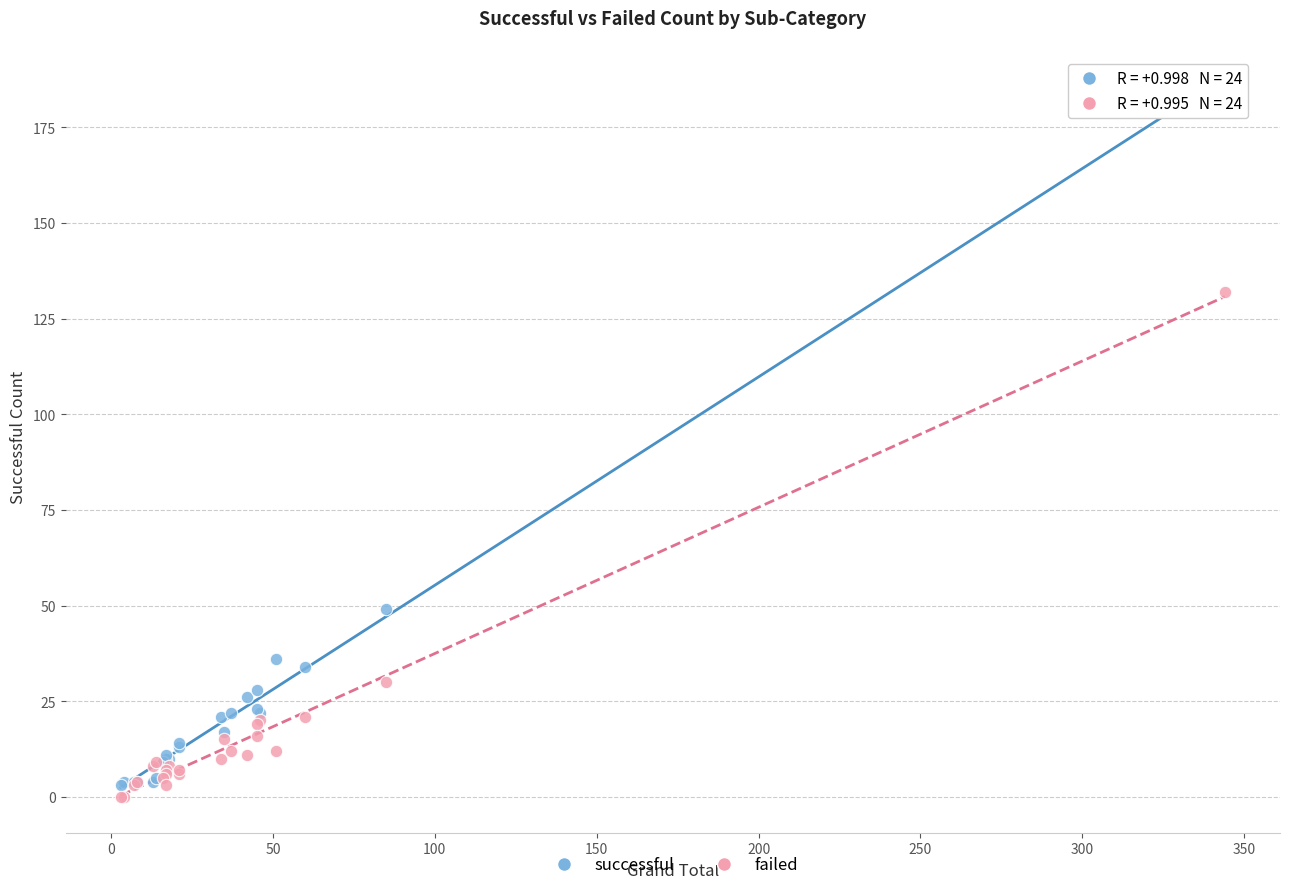

Which series reaches the maximum Y coordinate?

successful